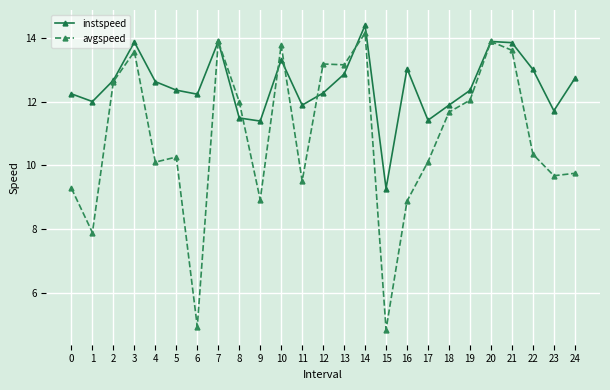

List the series in order of their overall mean, lowest first.

avgspeed, instspeed